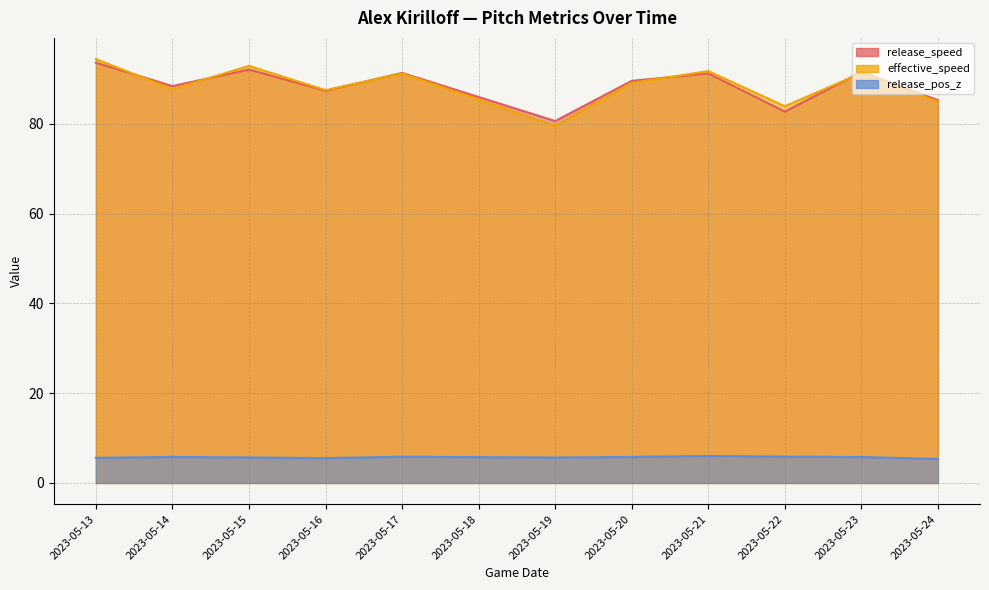

Rank the series by their maximum value, from highest to lowest.

effective_speed, release_speed, release_pos_z